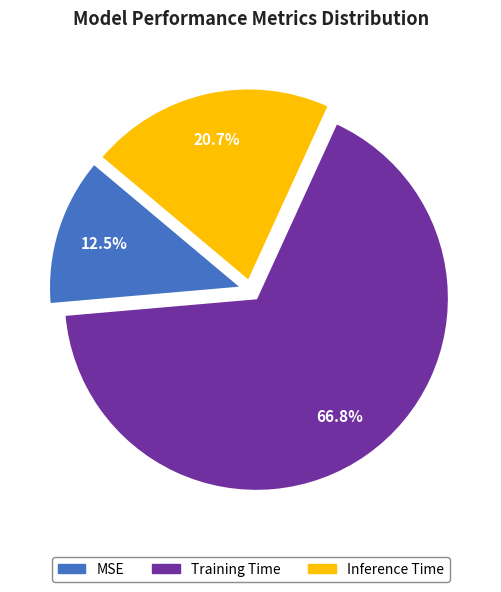

What percentage is NOT represented by MSE?

87.5%